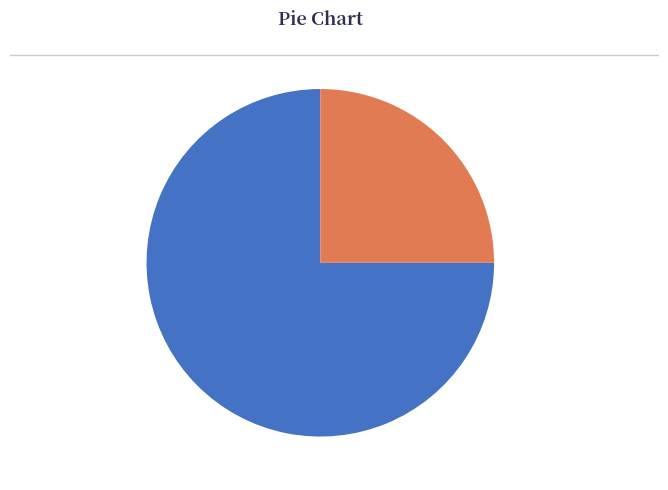

Does any single category account for the majority?

Yes